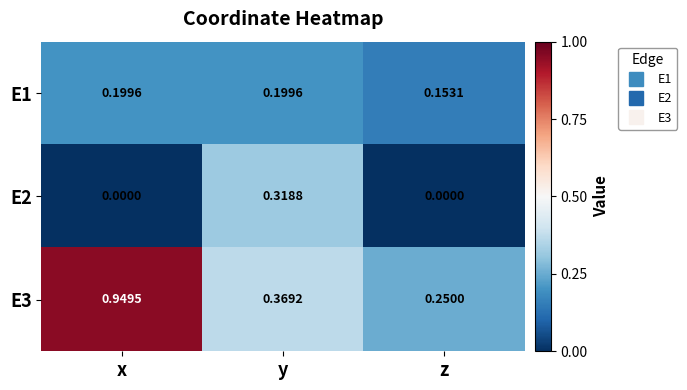

List the labels in order of E3 value, largest first.

x, y, z